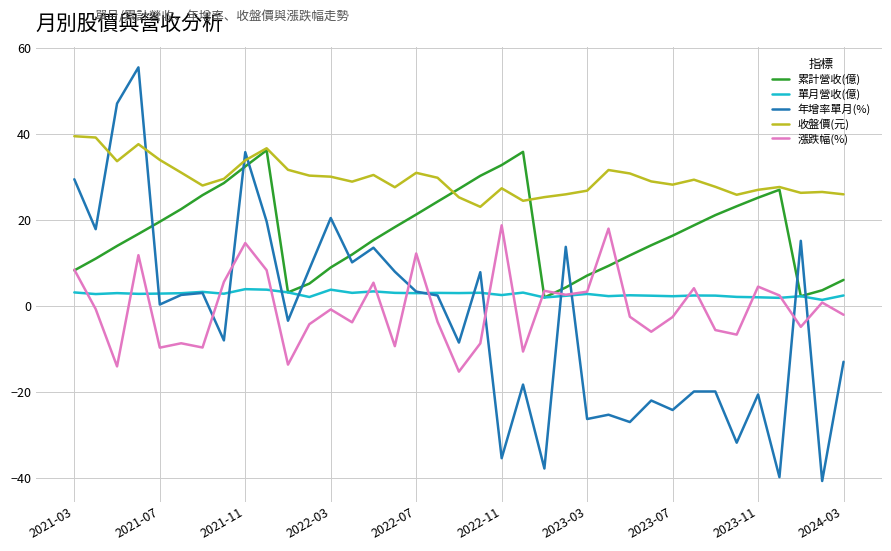

What is the maximum value for 收盤價(元)?

39.4